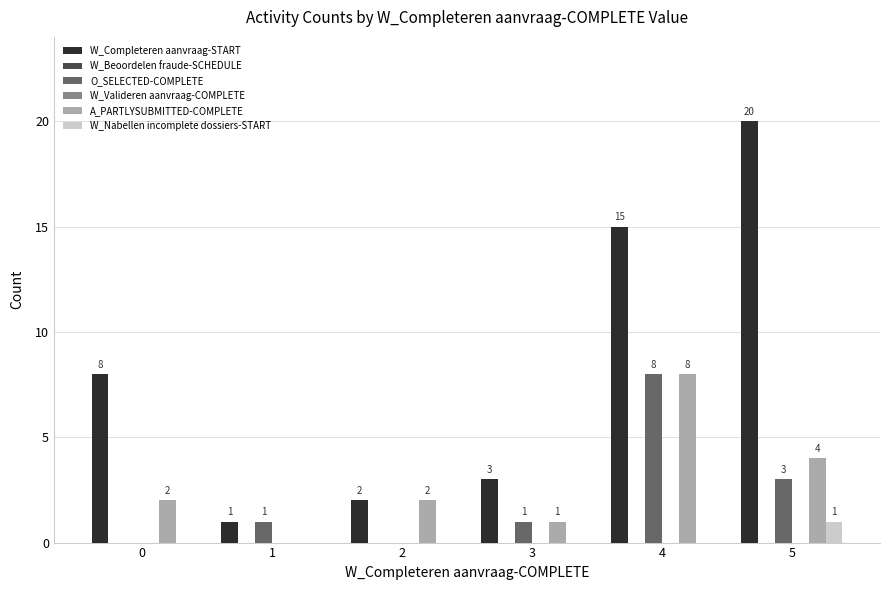

What is the sum of the W_Nabellen incomplete dossiers-START values at 3 and 5?

1